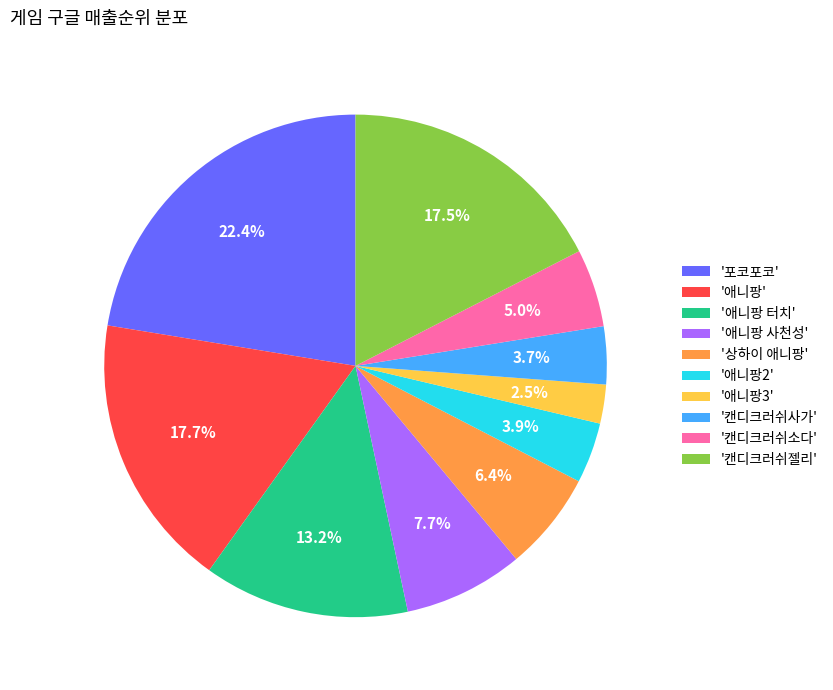

Which category has the biggest portion of the pie?

'포코포코'